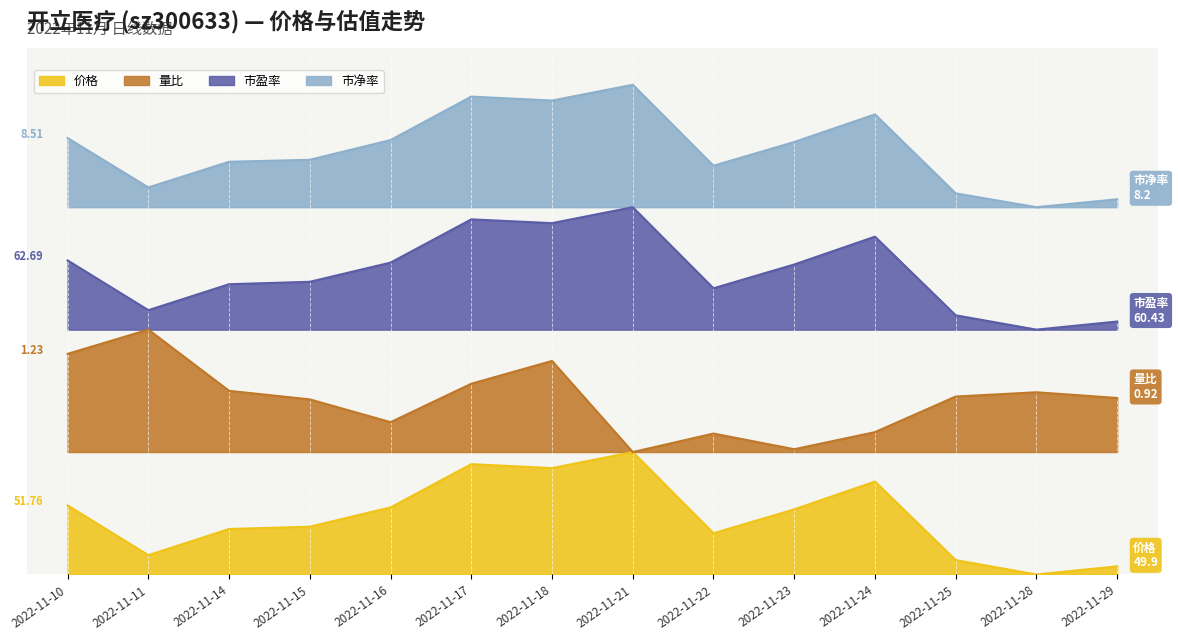

Reading left to right, list all the values displayed in this chart.

价格: 56.4	15.8	37.2	39.0	54.8	90.1	86.9	100.0	33.7	53.2	75.9	11.8	0.0	6.7
量比: 180.2	200.0	150.0	143.0	124.4	155.8	174.4	100.0	115.1	102.3	116.3	145.3	148.8	144.2
市盈率: 256.5	215.9	237.1	239.1	254.7	290.1	287.0	300.0	233.8	253.2	275.9	211.7	200.0	206.6
市净率: 356.5	316.1	337.1	338.7	354.8	390.3	387.1	400.0	333.9	353.2	375.8	311.3	300.0	306.5